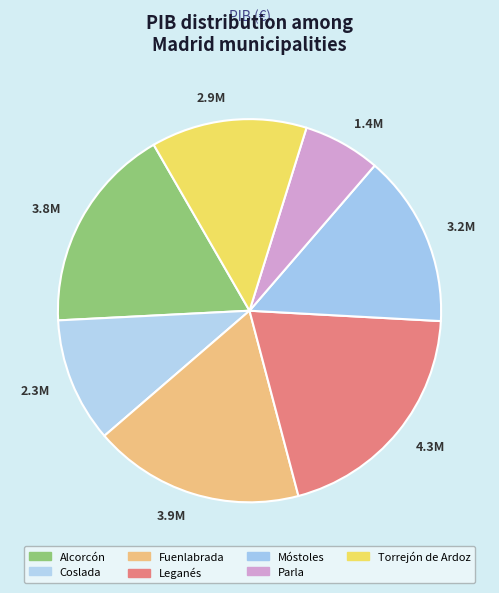

To the nearest percent, what percentage of the pie is Parla?

7%